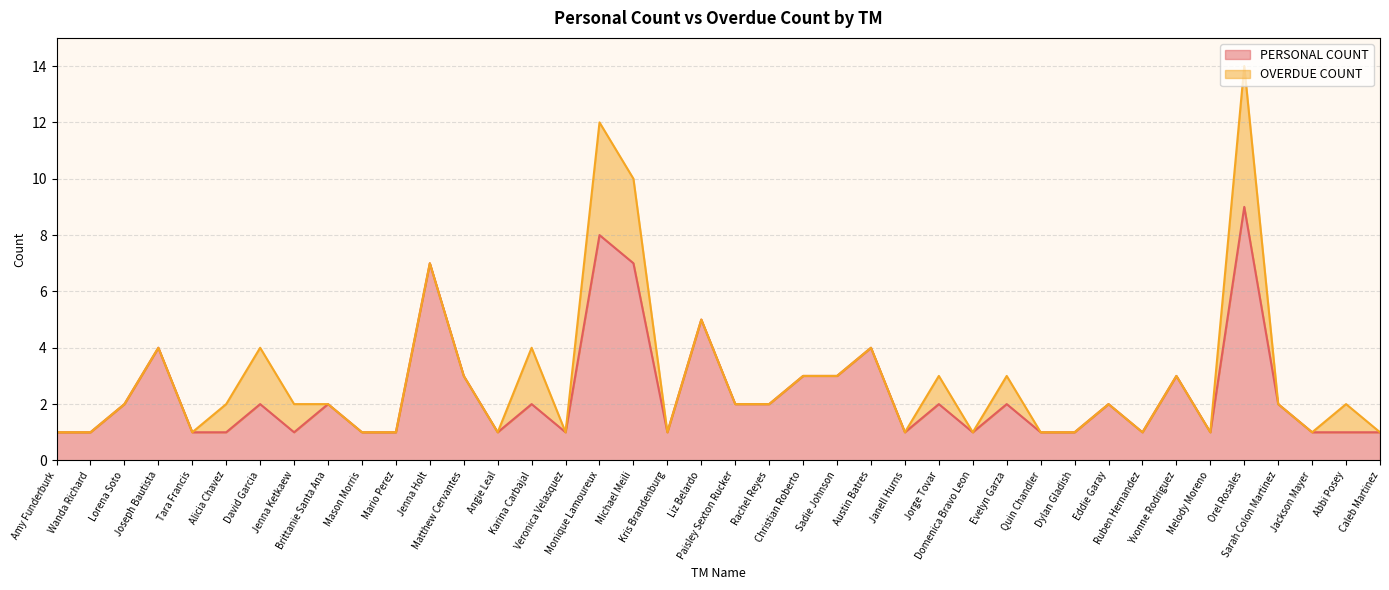

Which category has the highest value across all series?

Orel Rosales